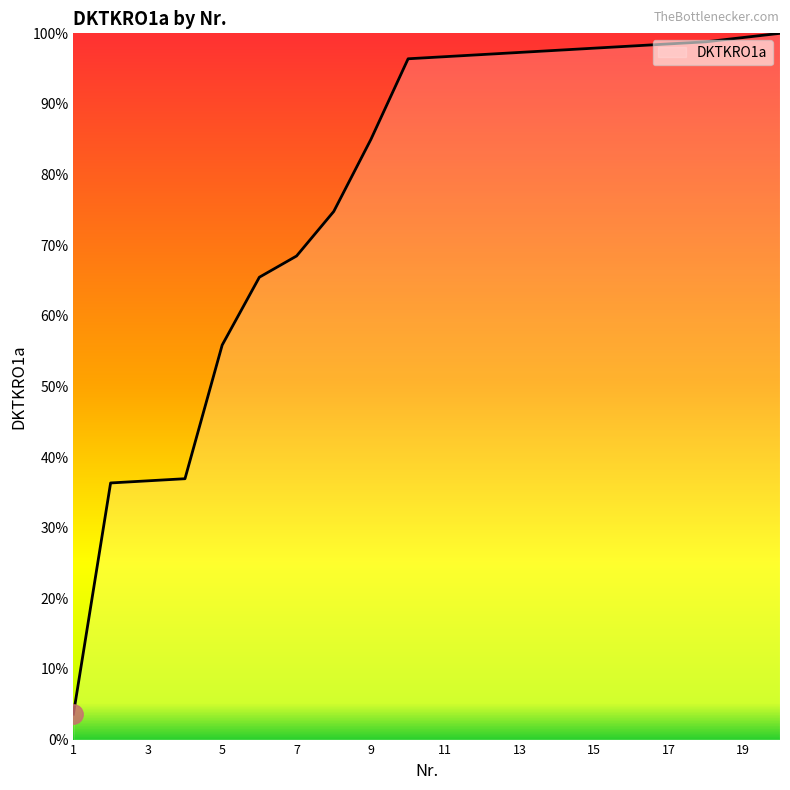

What is the smallest value displayed?

3.6